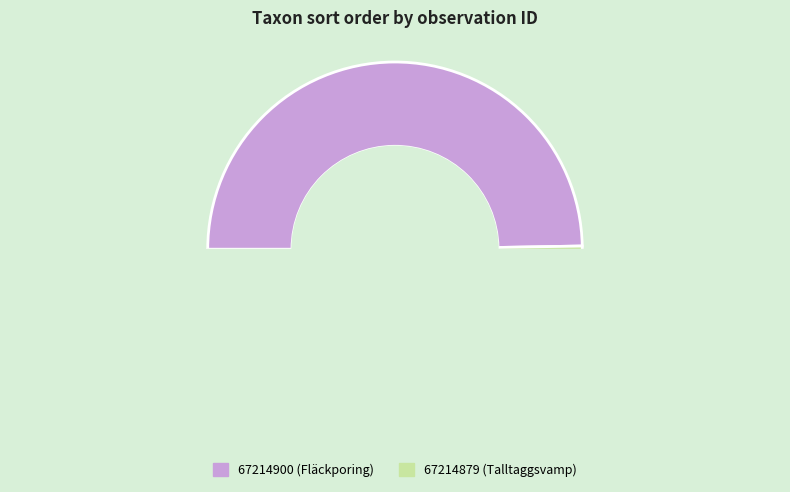

The 67214900 (Fläckporing) slice represents 50% of the pie. True or false?

True